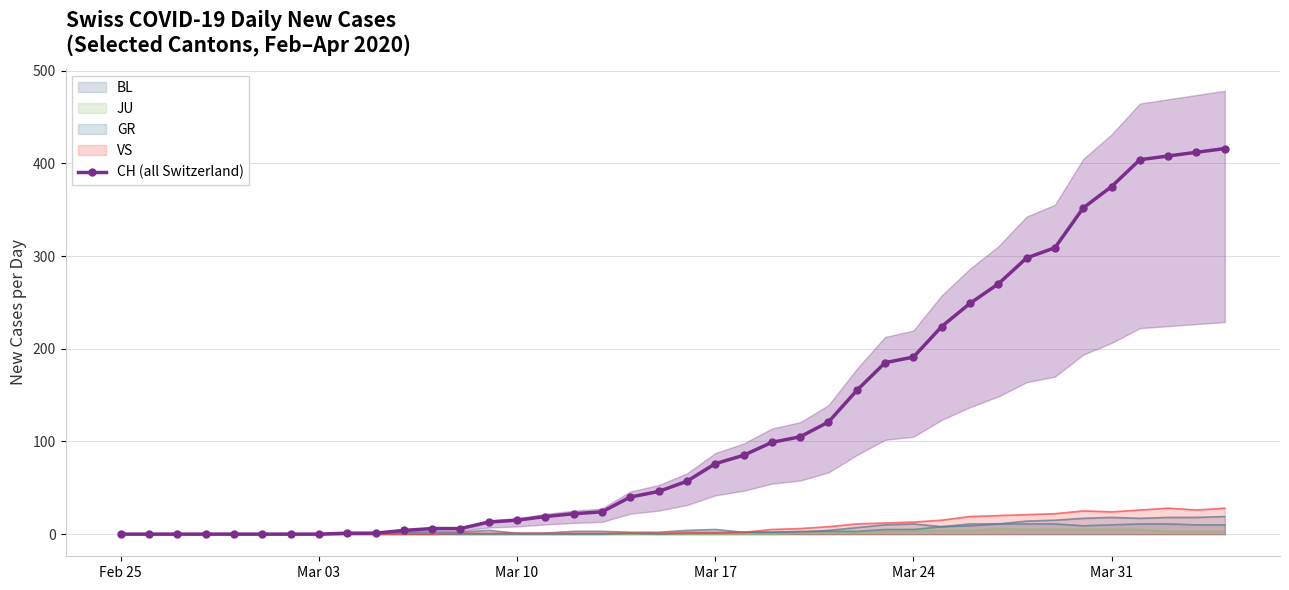

How many distinct data groups are displayed?

1